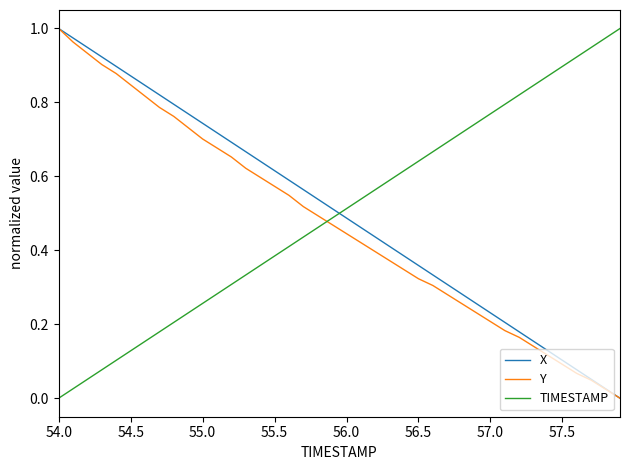

How many categories are shown in the chart?

40